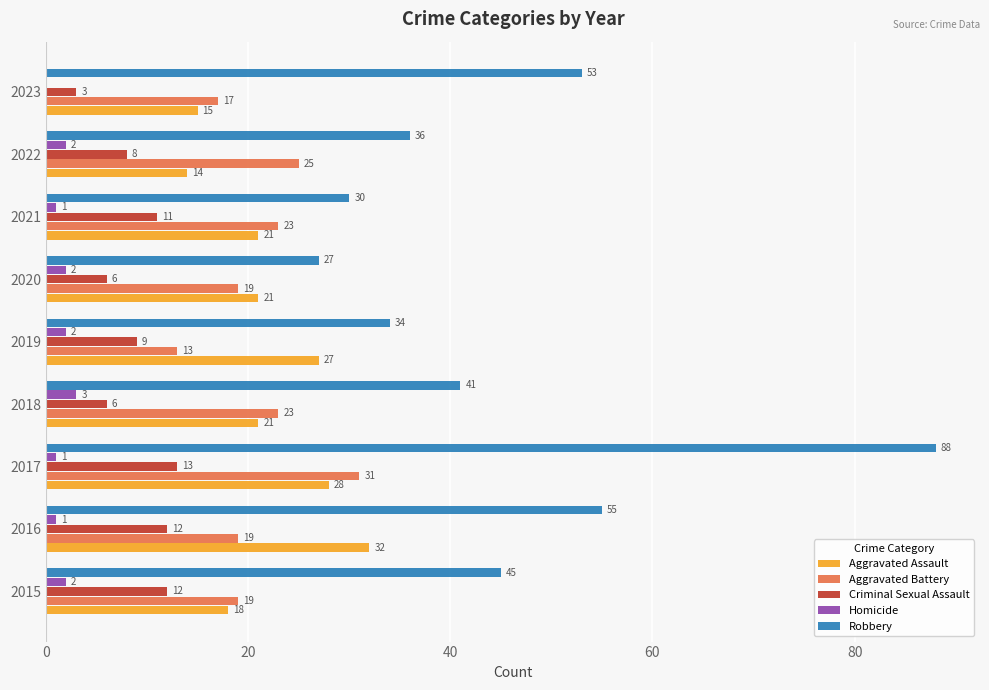

Is it true that Criminal Sexual Assault equals 9 at 2019?

True